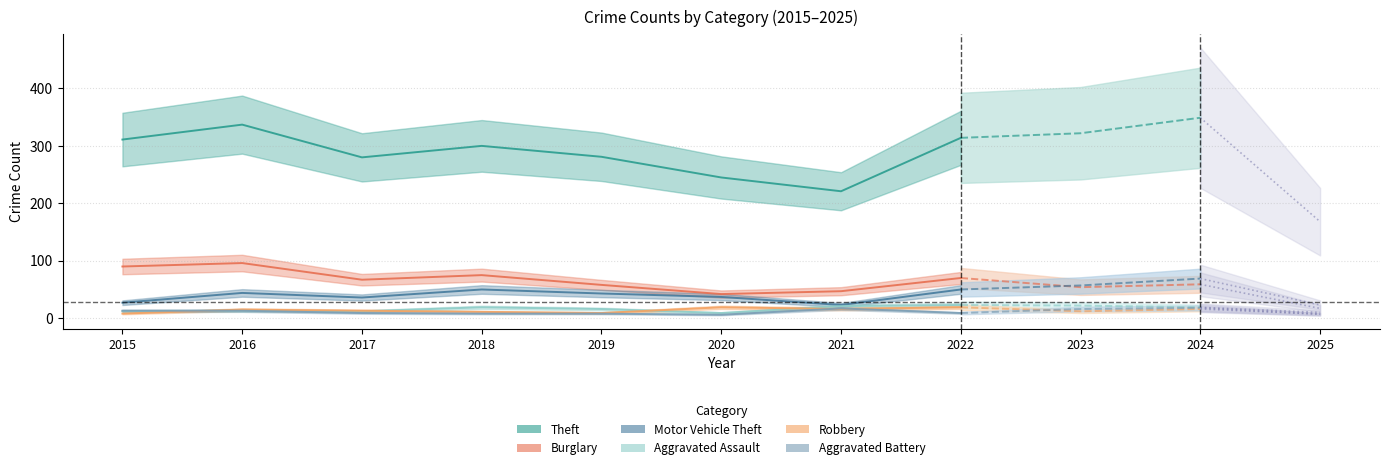

How many interior local peaks does the Aggravated Assault series have?

3